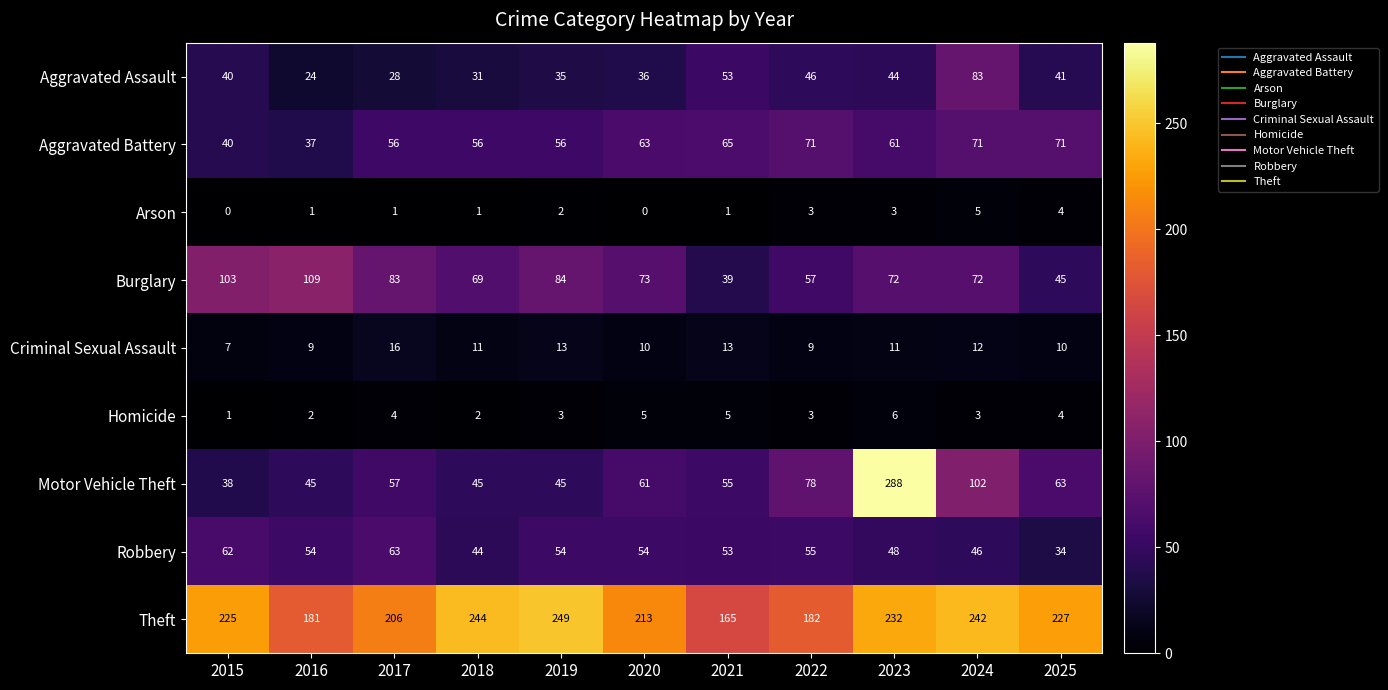

Where is Arson nearest to the value 2?

2019